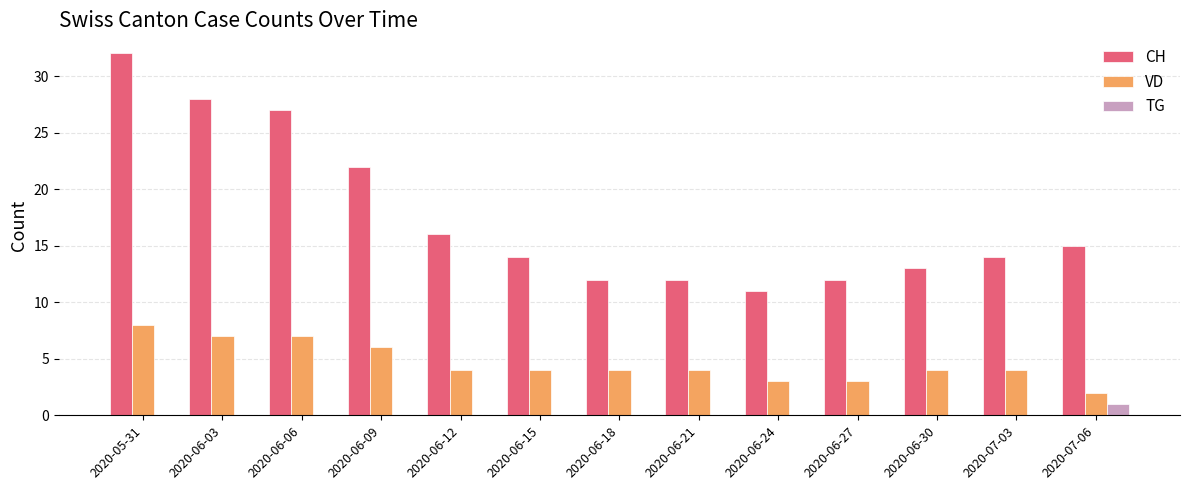

Count the number of data series in this chart.

3